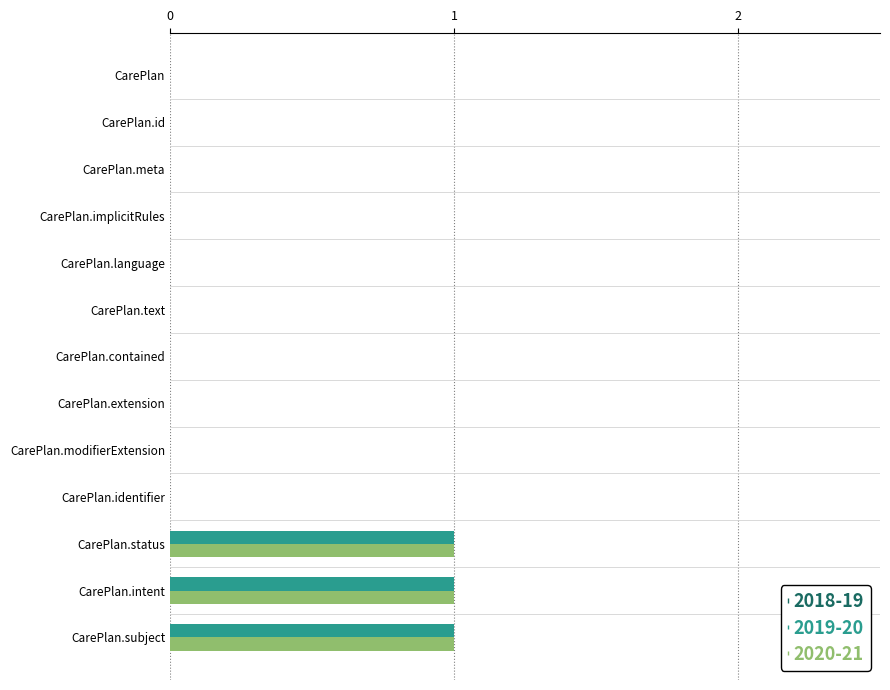

Count the number of data series in this chart.

2